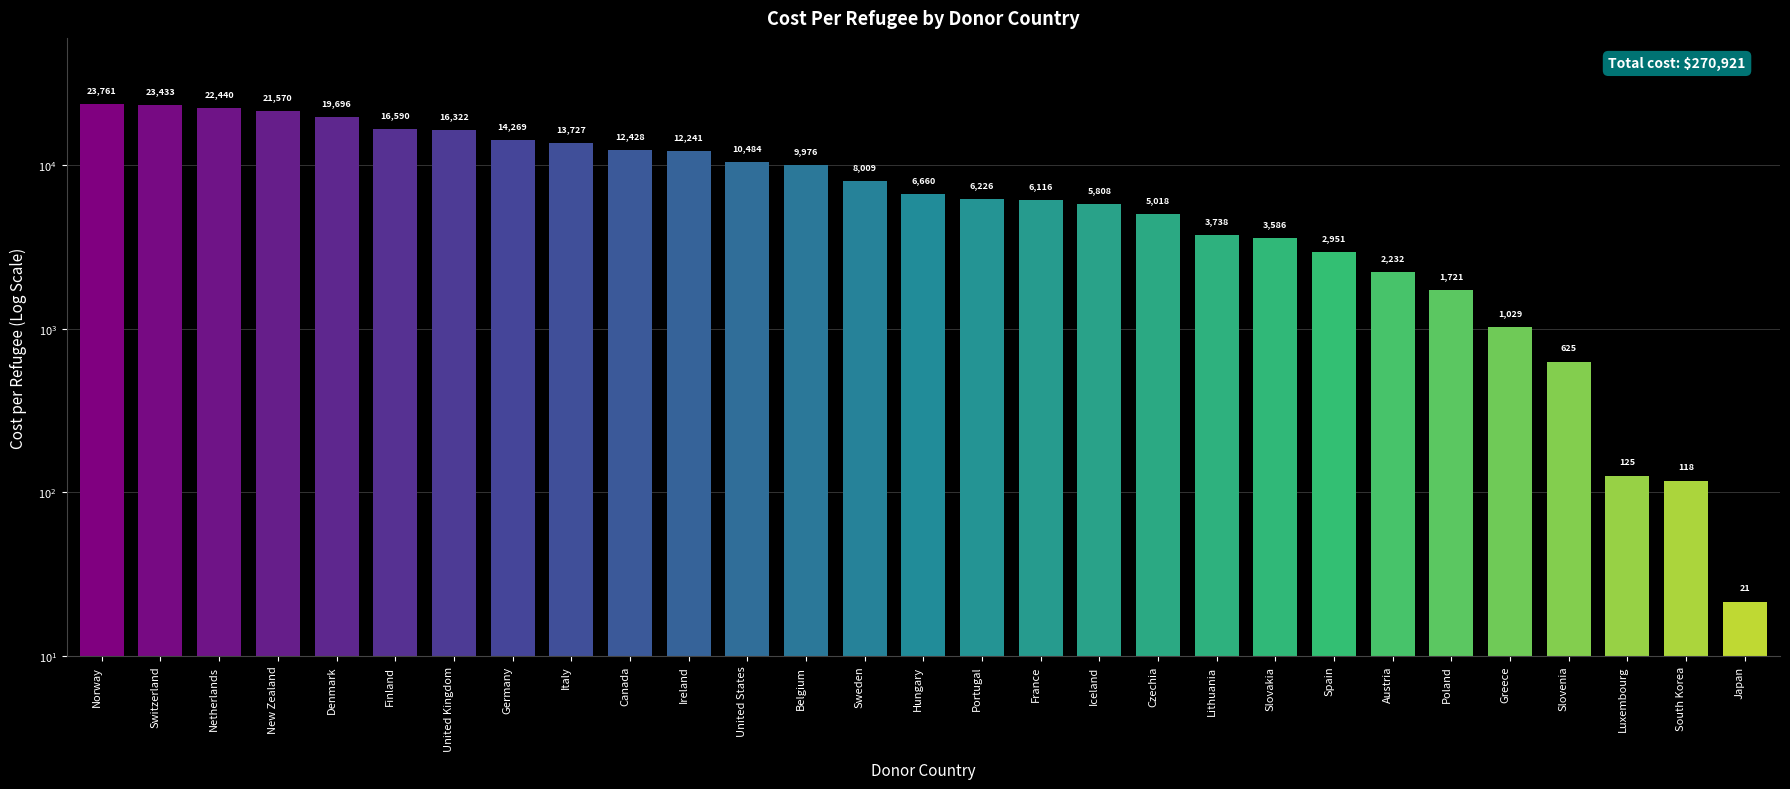

What position from the right is Sweden?

16